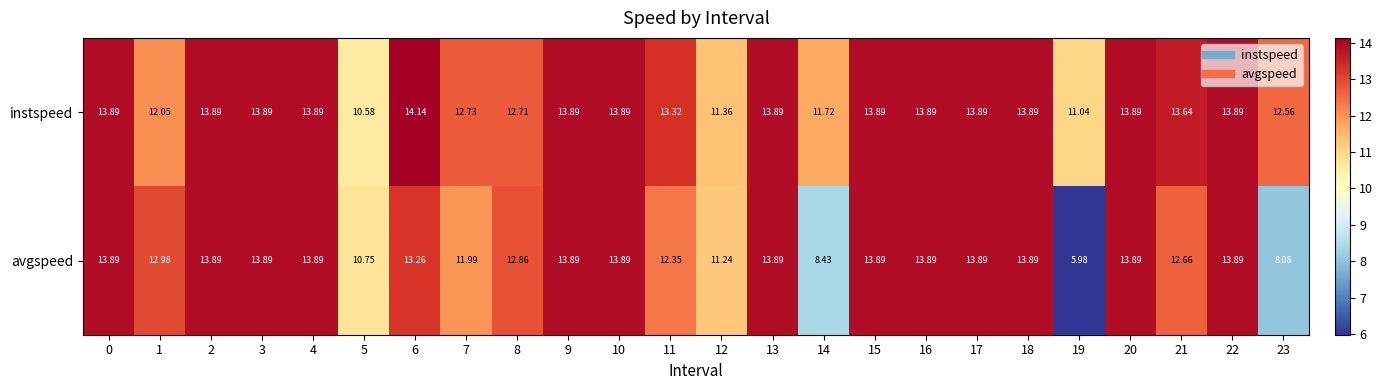

Rank the series by their maximum value, from lowest to highest.

avgspeed, instspeed